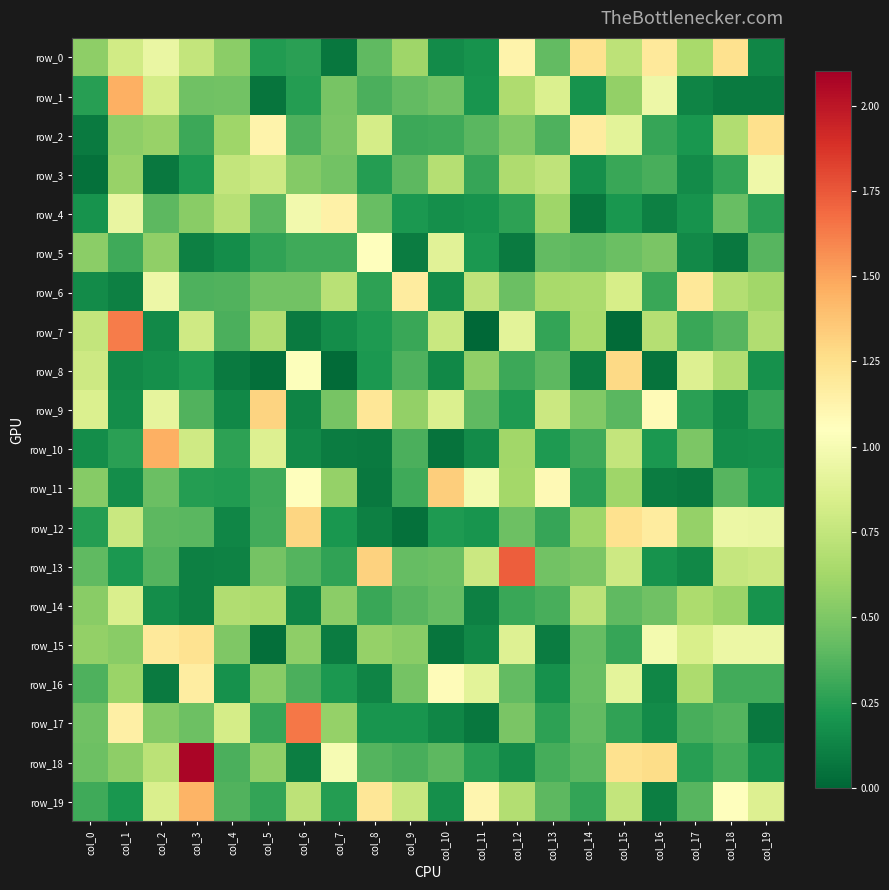

Rank the series at col_7 from lowest to highest value.

row_8, row_0, row_10, row_15, row_7, row_12, row_16, row_19, row_13, row_5, row_3, row_1, row_9, row_2, row_14, row_11, row_17, row_6, row_18, row_4